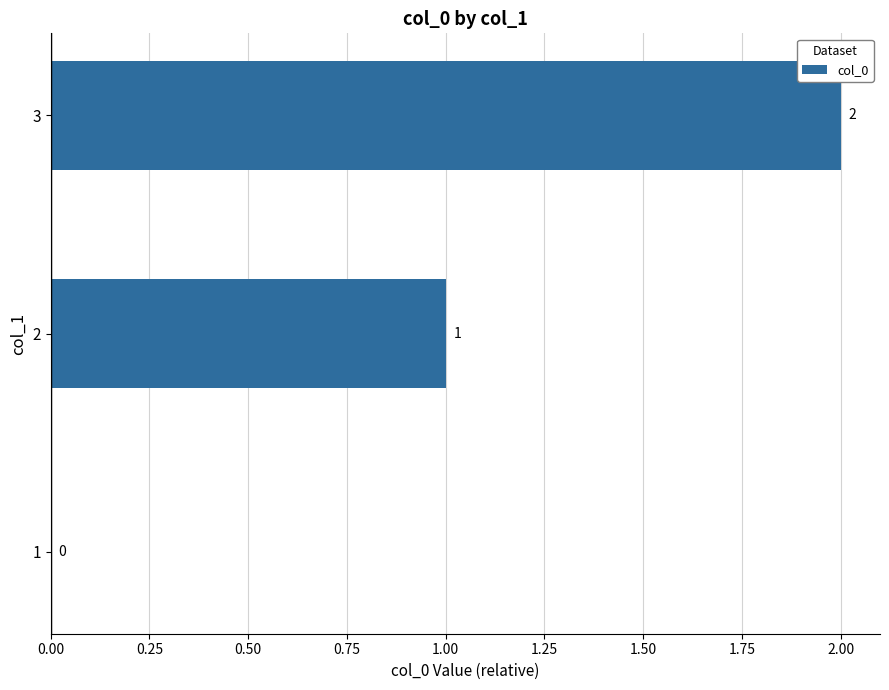

How many data points does each series have?

3